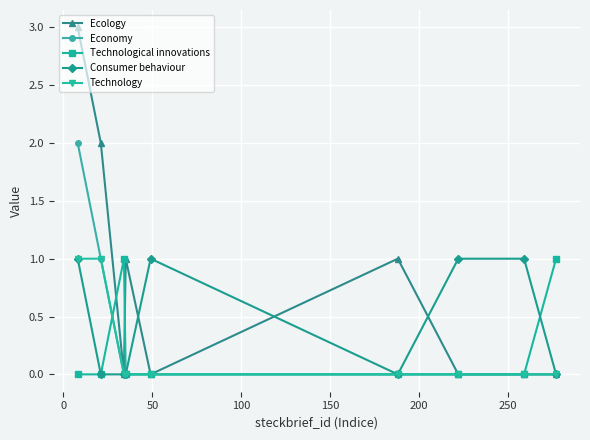

What is the difference between the second highest and second lowest values in the Ecology series?

2